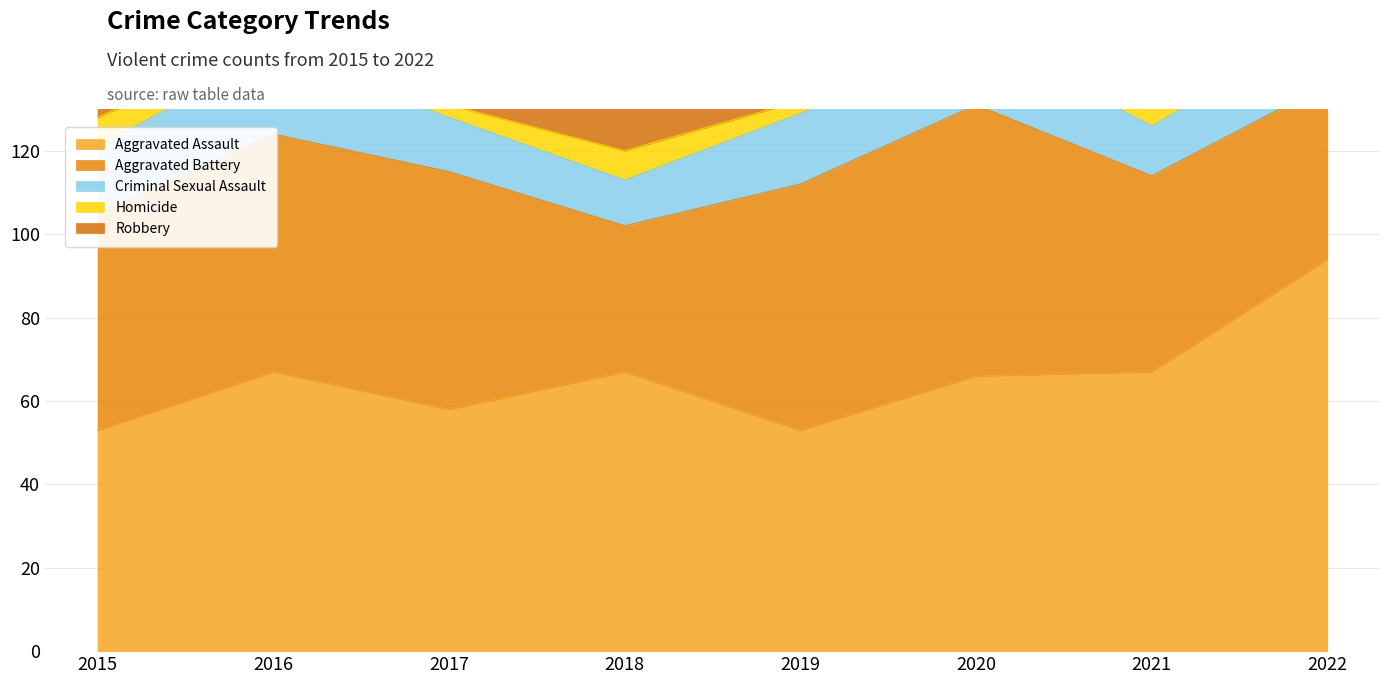

At how many categories does at least one series exceed 60?

8